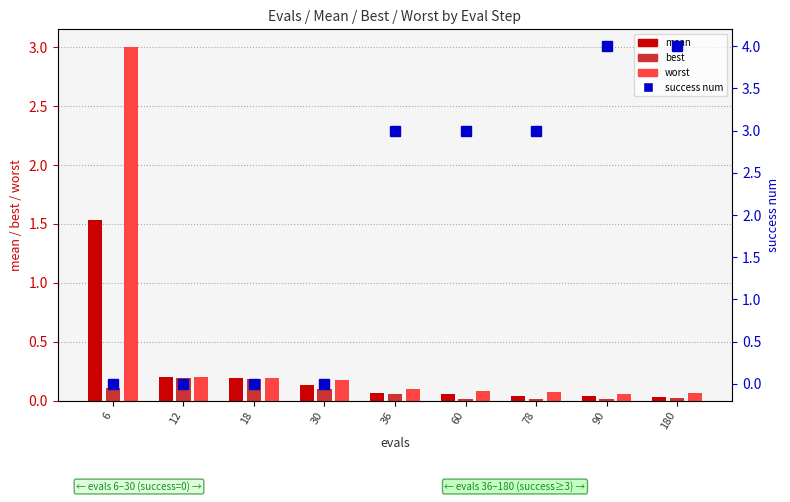

At which category is the sum across all series the highest?

6